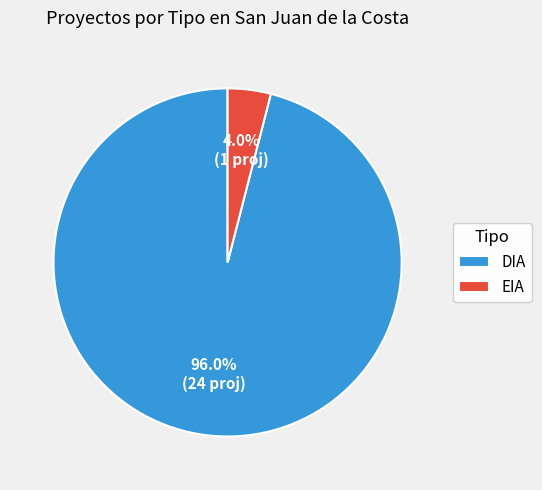

Is it true that EIA is 4% of the pie?

True